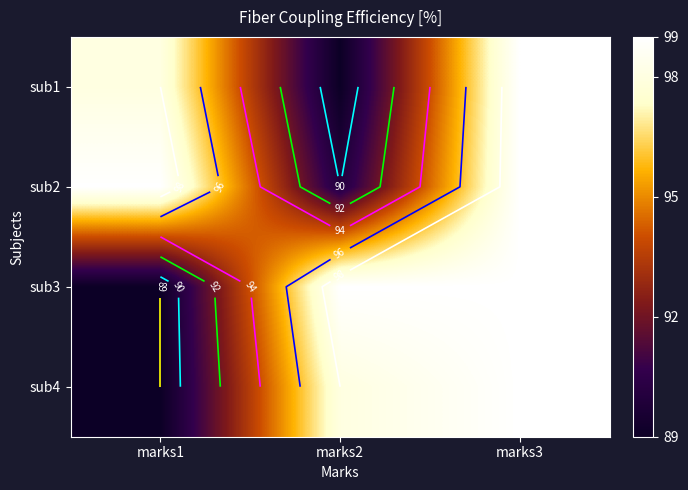

Which label corresponds to the largest value in the chart?

marks3